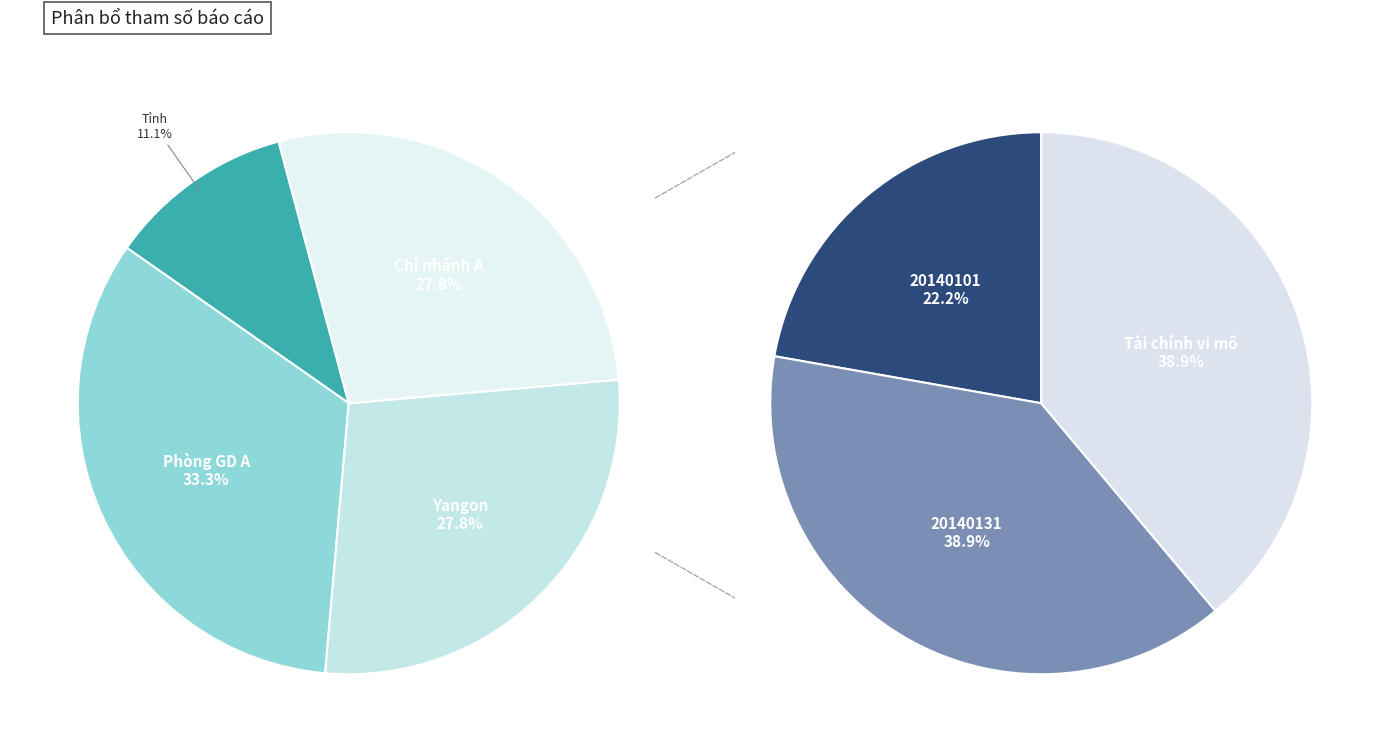

Which has a higher value, Phòng GD A or Chi nhánh A?

Phòng GD A